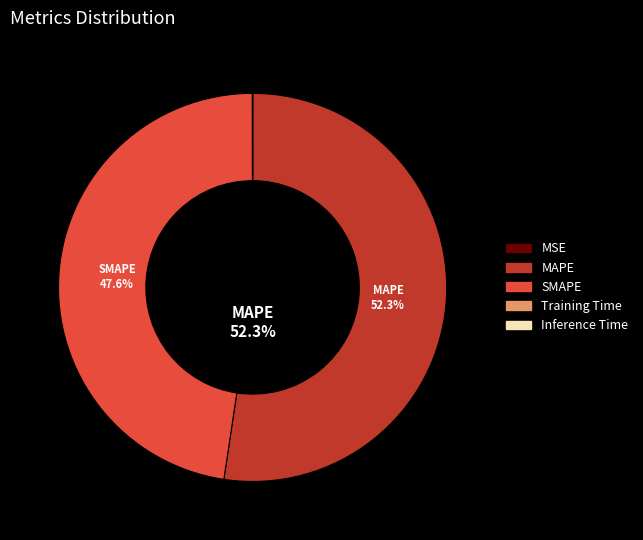

What is the largest slice in the pie chart?

MAPE